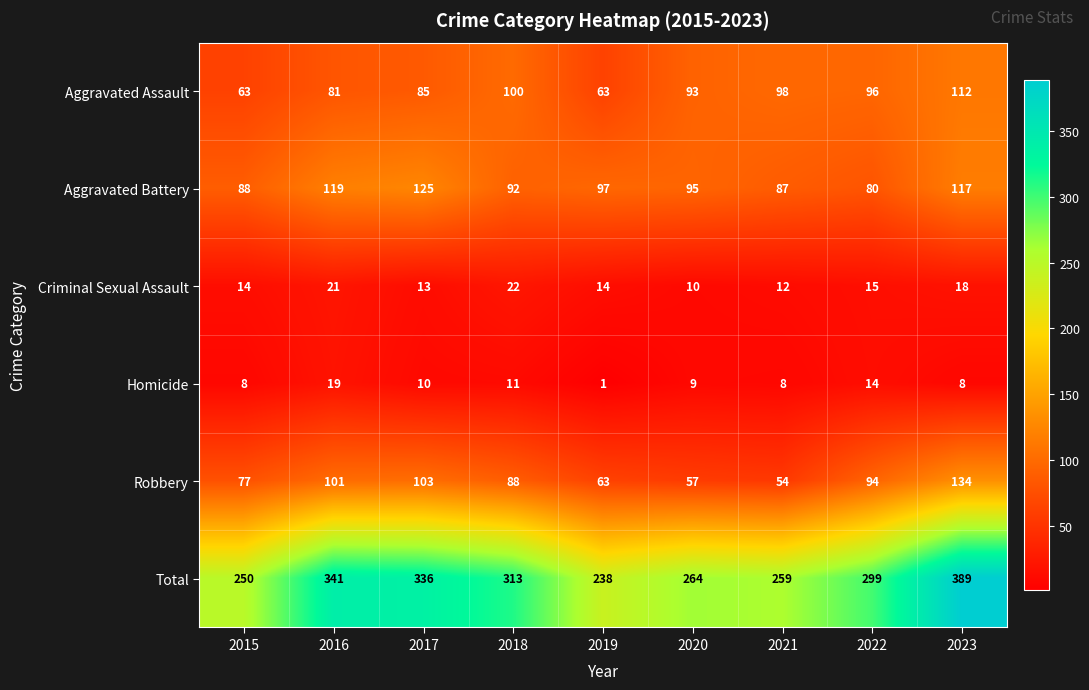

Which series has the largest range (max minus min)?

Total